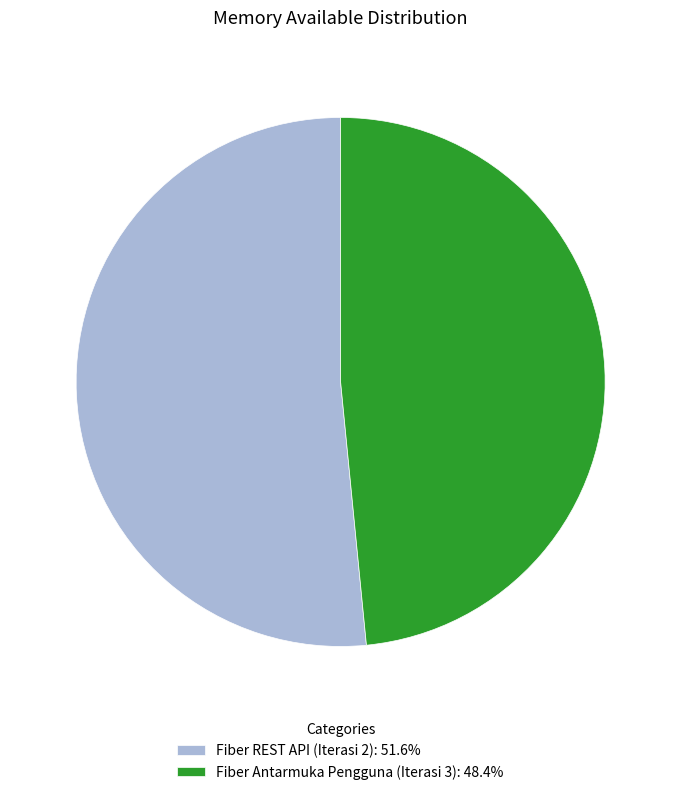

The Fiber Antarmuka Pengguna (Iterasi 3) slice represents 58% of the pie. True or false?

False